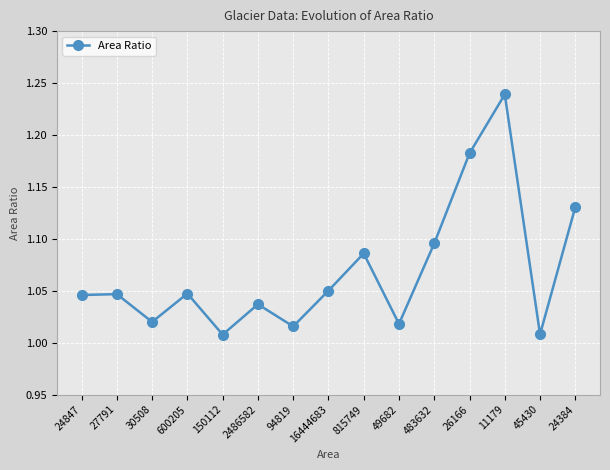

The chart shows a value of 1.8 at 26166. True or false?

False